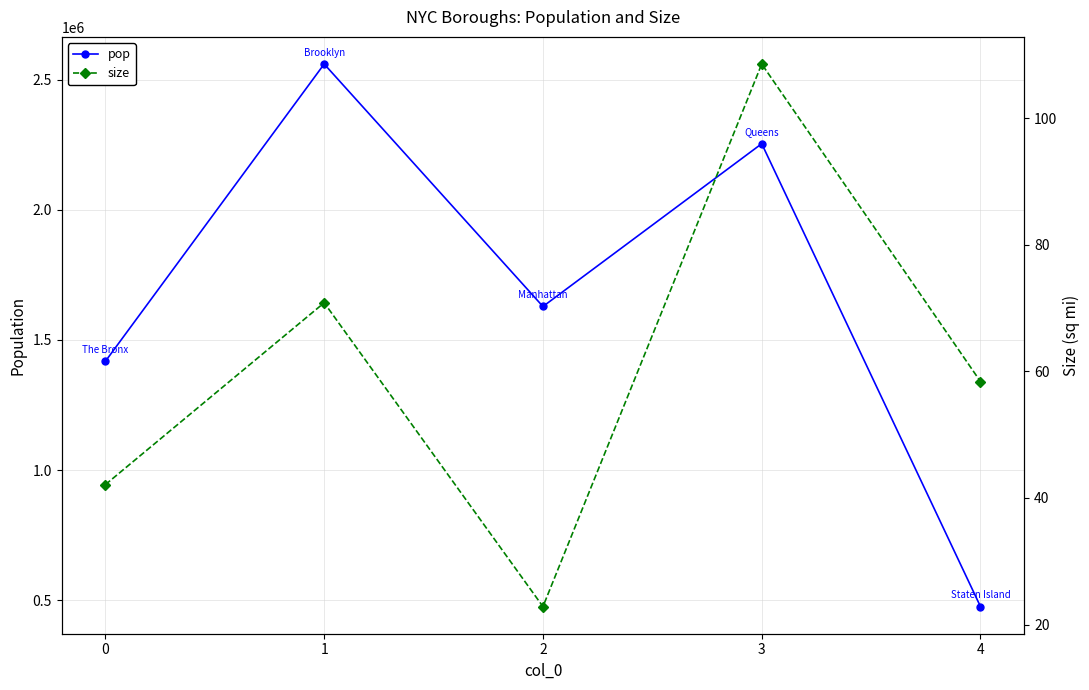

Rank the series by their maximum value, from lowest to highest.

size, pop